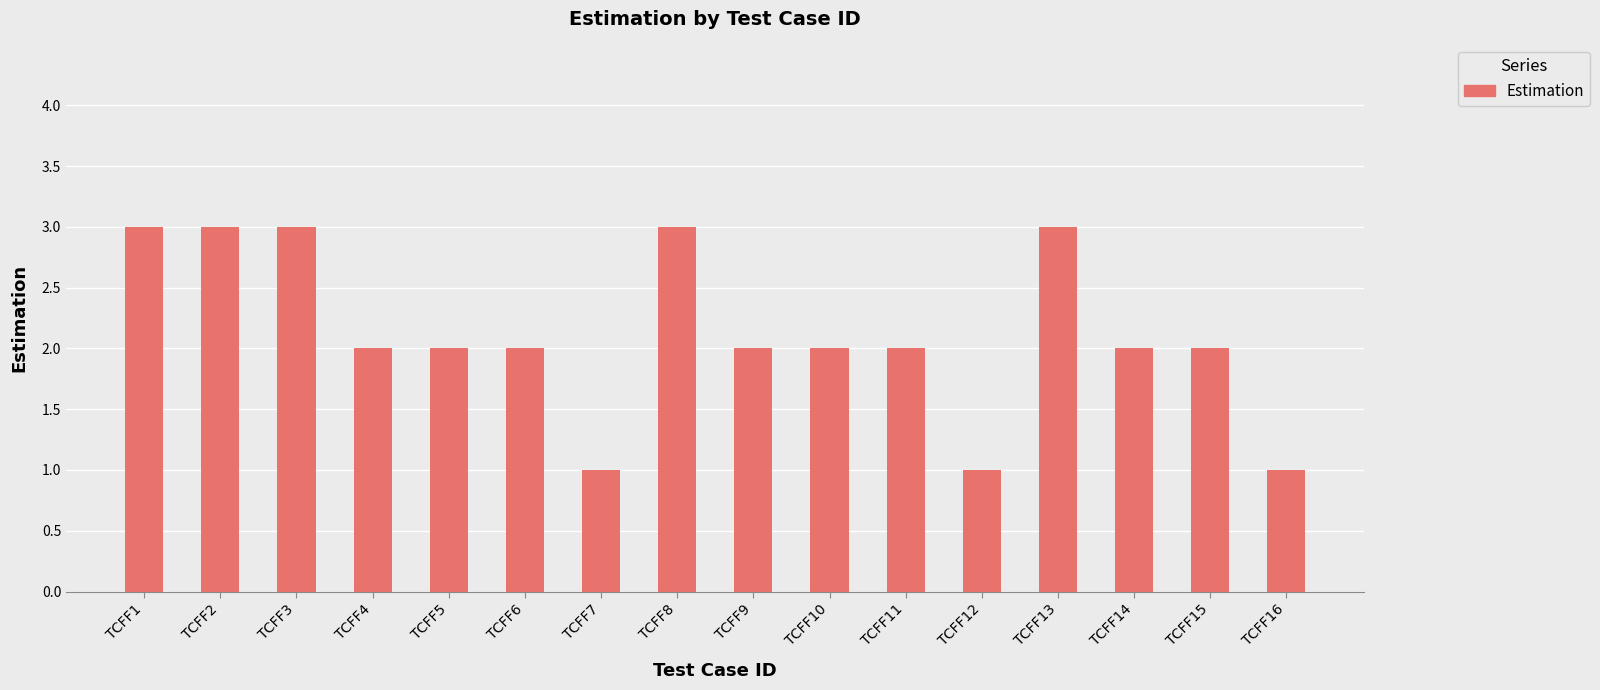

The value at TCFF12 is 1. True or false?

True